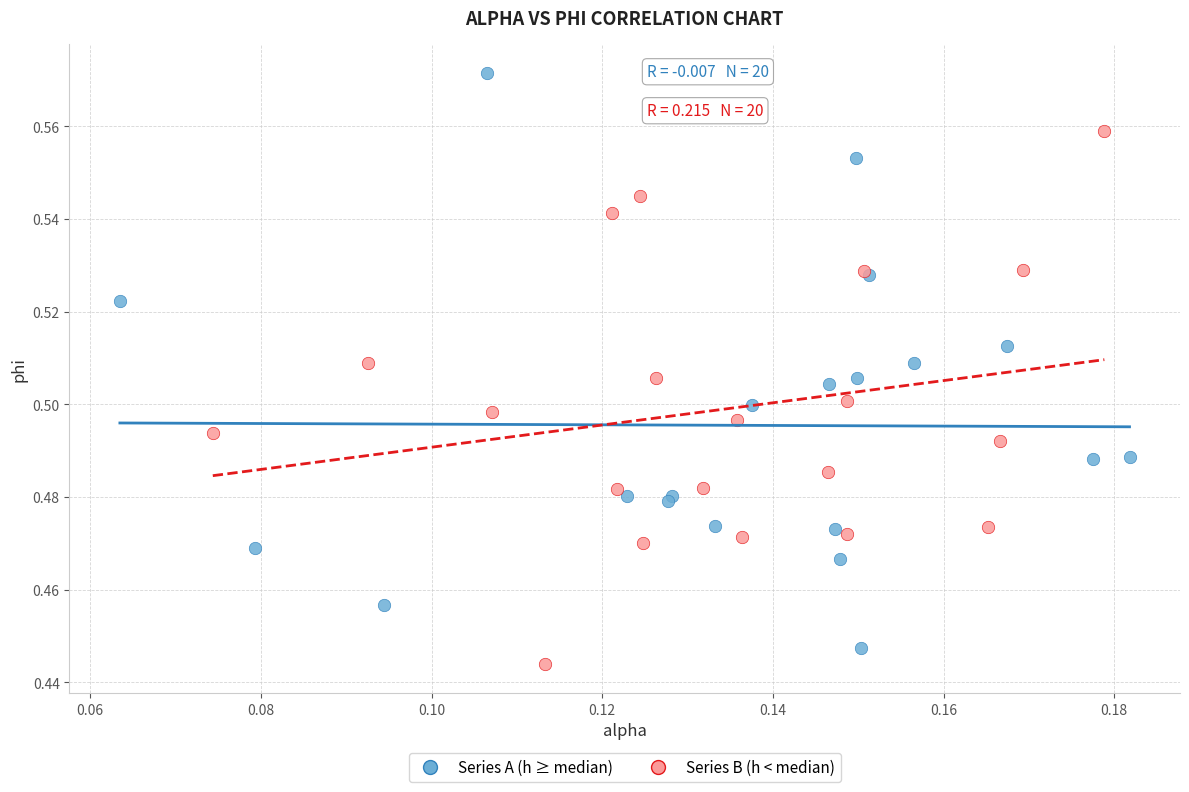

Which series has the widest spread of Y values?

Series A (h ≥ median)